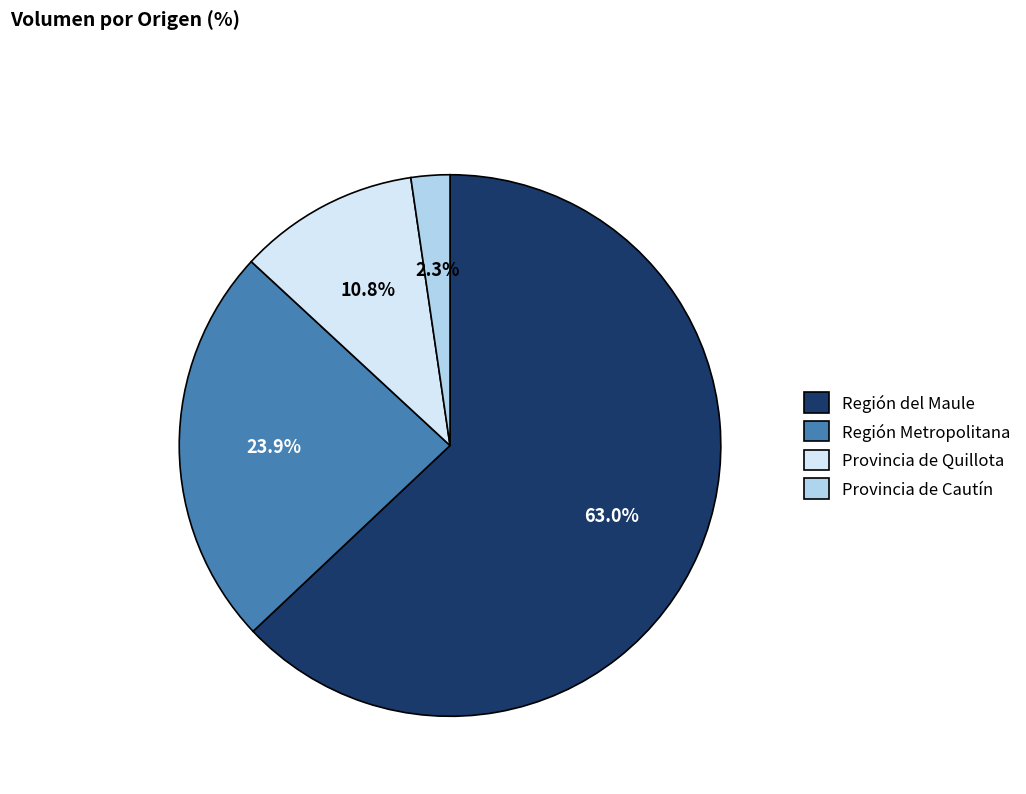

To the nearest percent, what is the difference between the largest and smallest slice percentages?

61%